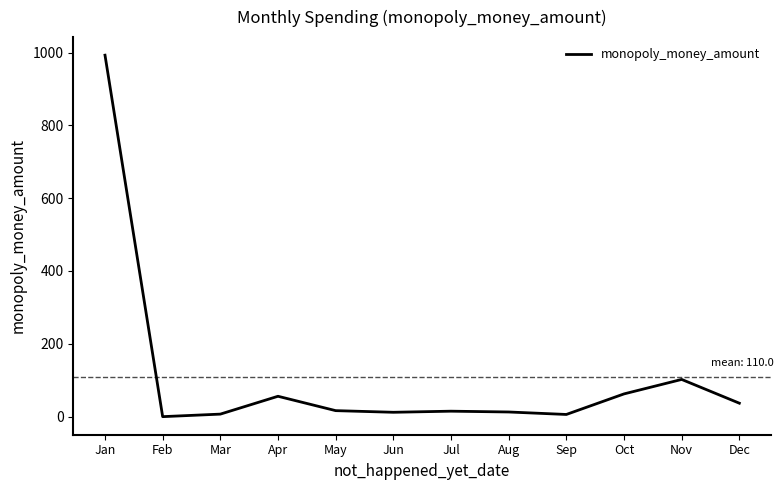

Does the chart display data point markers on the line(s)?

No